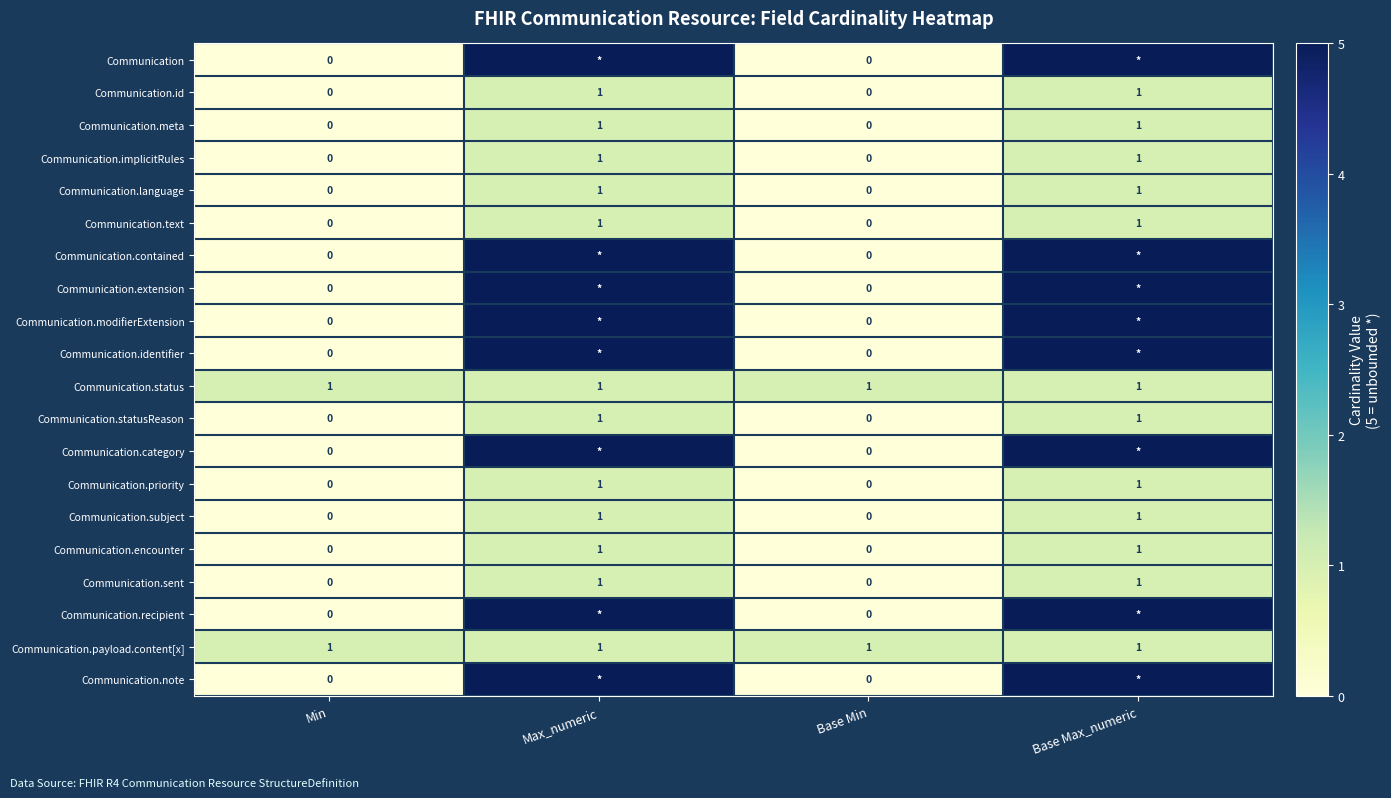

How many values in the Communication.statusReason series are below 1?

2